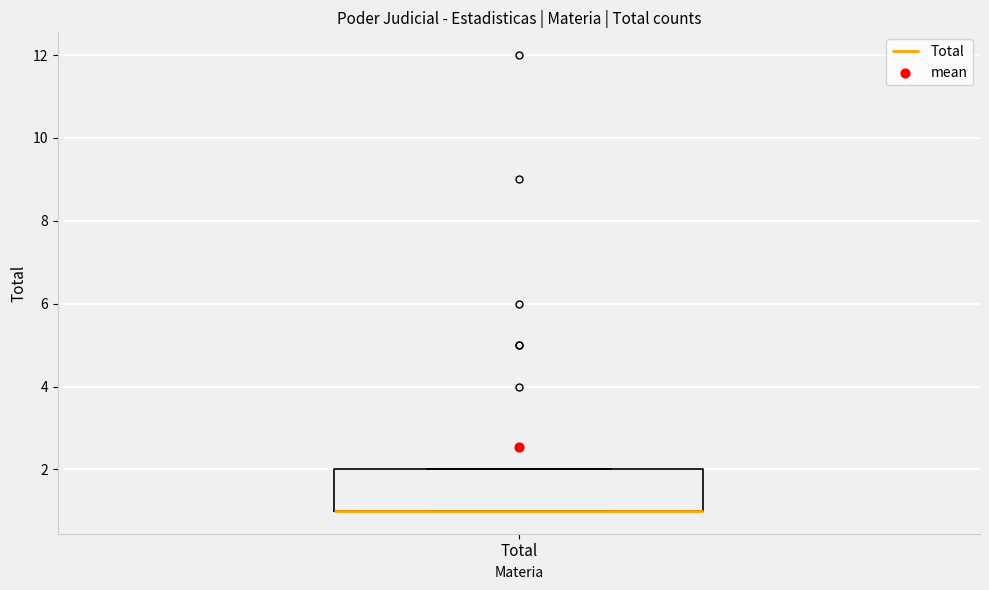

Transcribe this box plot: give where the median line is, the range the box spans, and where the two whiskers end, as read against the y-axis. The values are not printed on the chart, so give them approximately, as read against the axis.

median 1 (drawn on the box's lower edge), box 1 to 2, whiskers 1 to 2